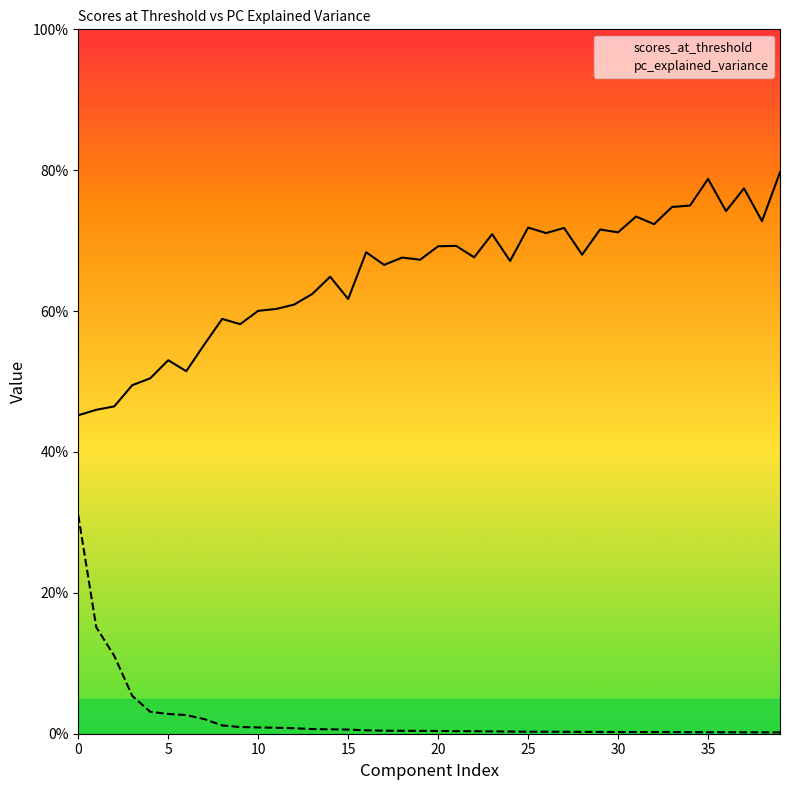

List the series in order of their peak value, lowest first.

pc_explained_variance, scores_at_threshold